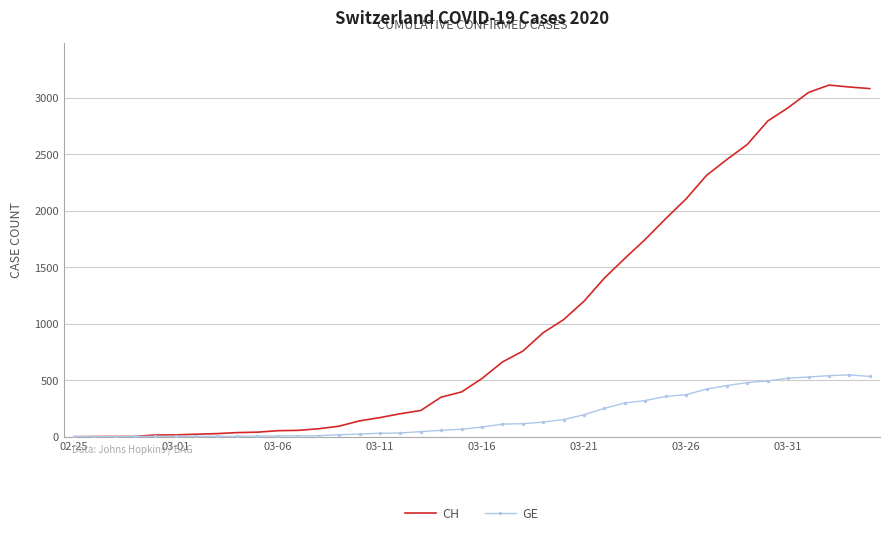

List the series in order of their peak value, highest first.

CH, GE